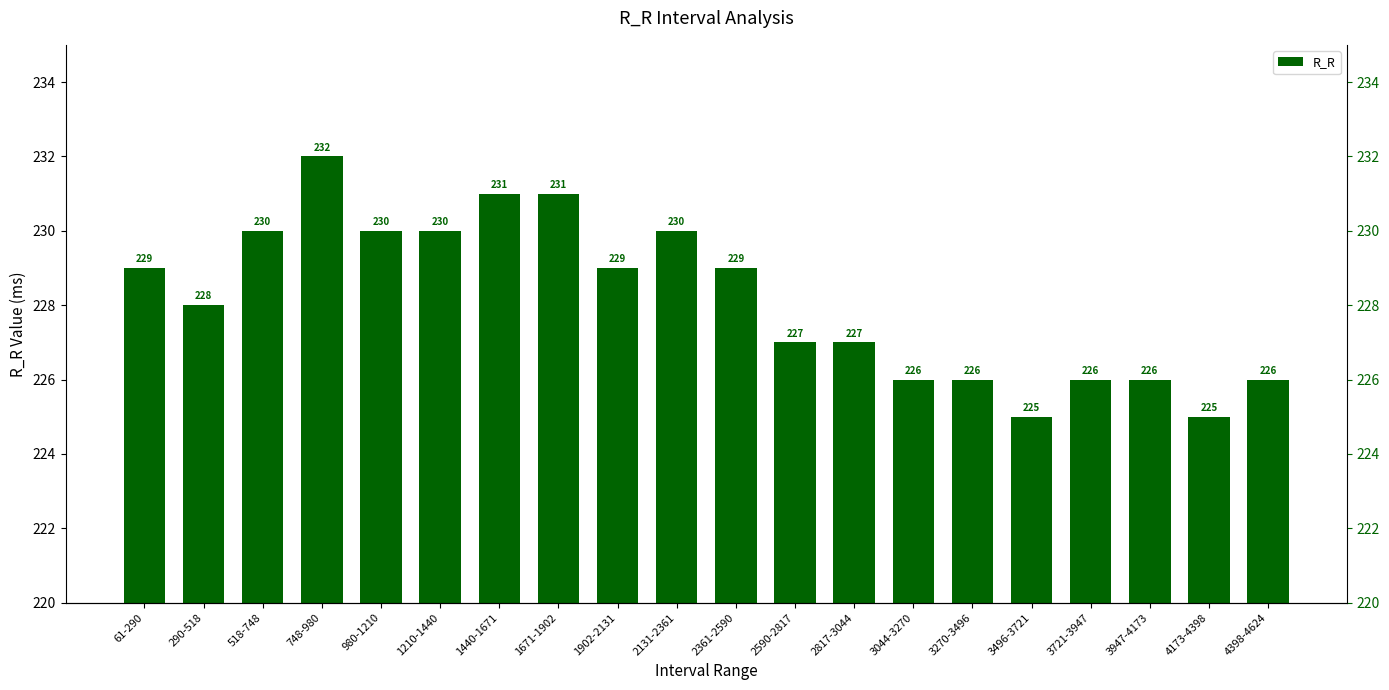

Reading right to left, list all the values displayed in this chart.

226	225	226	226	225	226	226	227	227	229	230	229	231	231	230	230	232	230	228	229